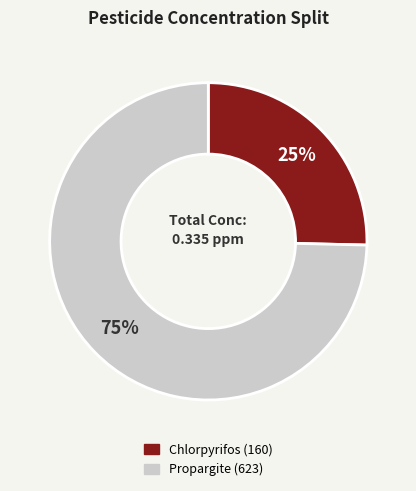

What percentage is the Propargite (623) slice, to the nearest percent?

75%